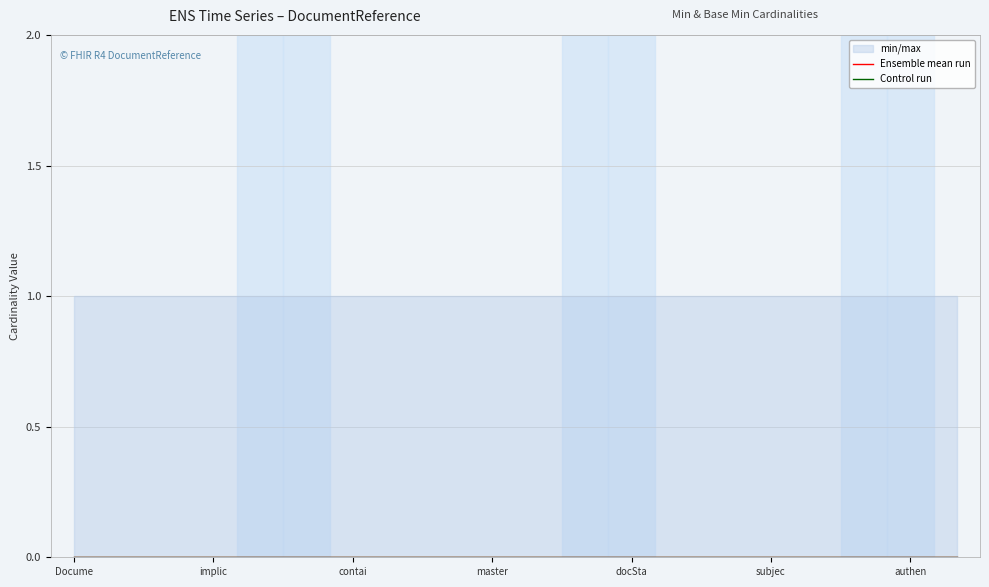

The value of Max_val at DocumentReference is 1. True or false?

True